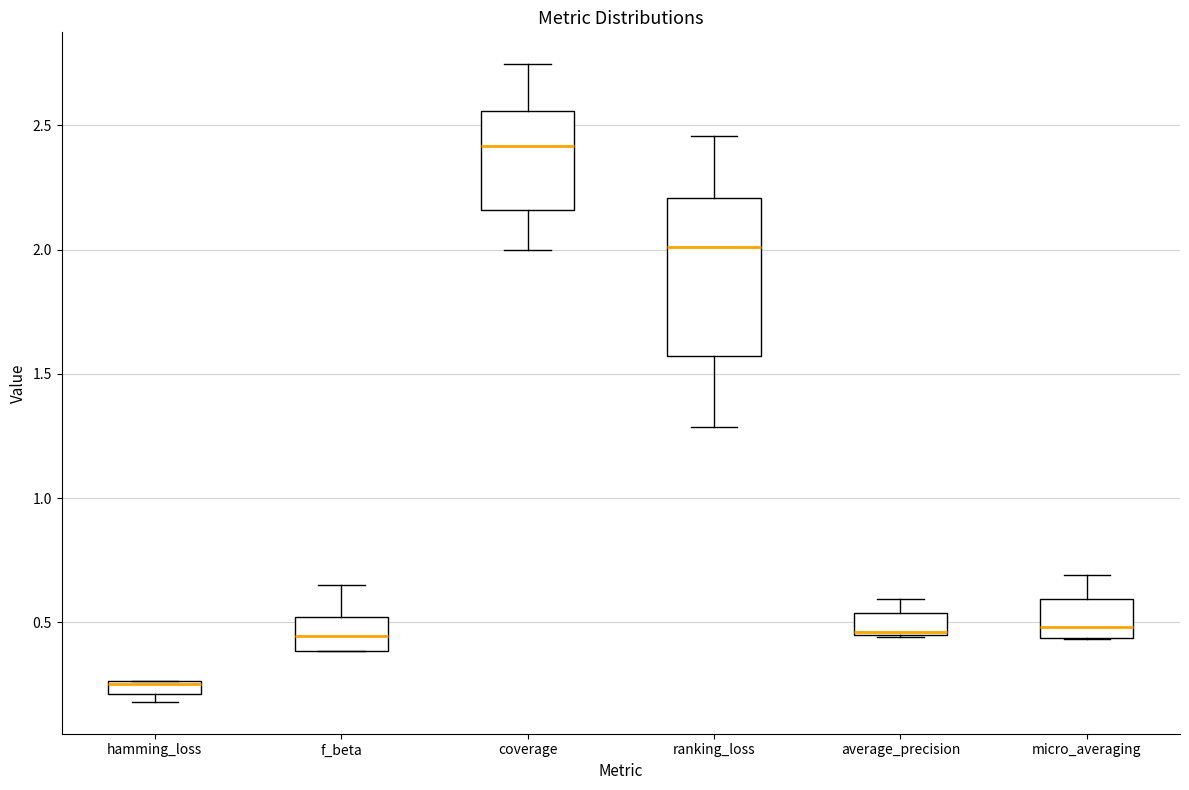

Comparing the boxes themselves (not the whiskers), which one is the tallest?

ranking_loss